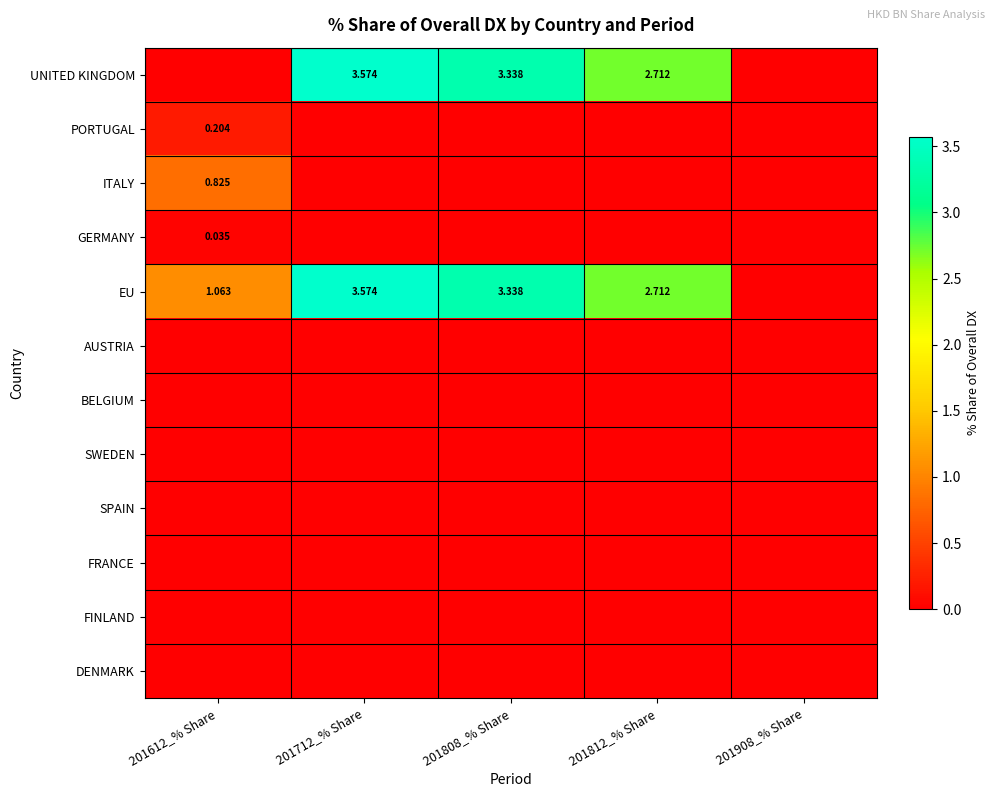

What is the total value across all series at 201812_% Share?

5.4